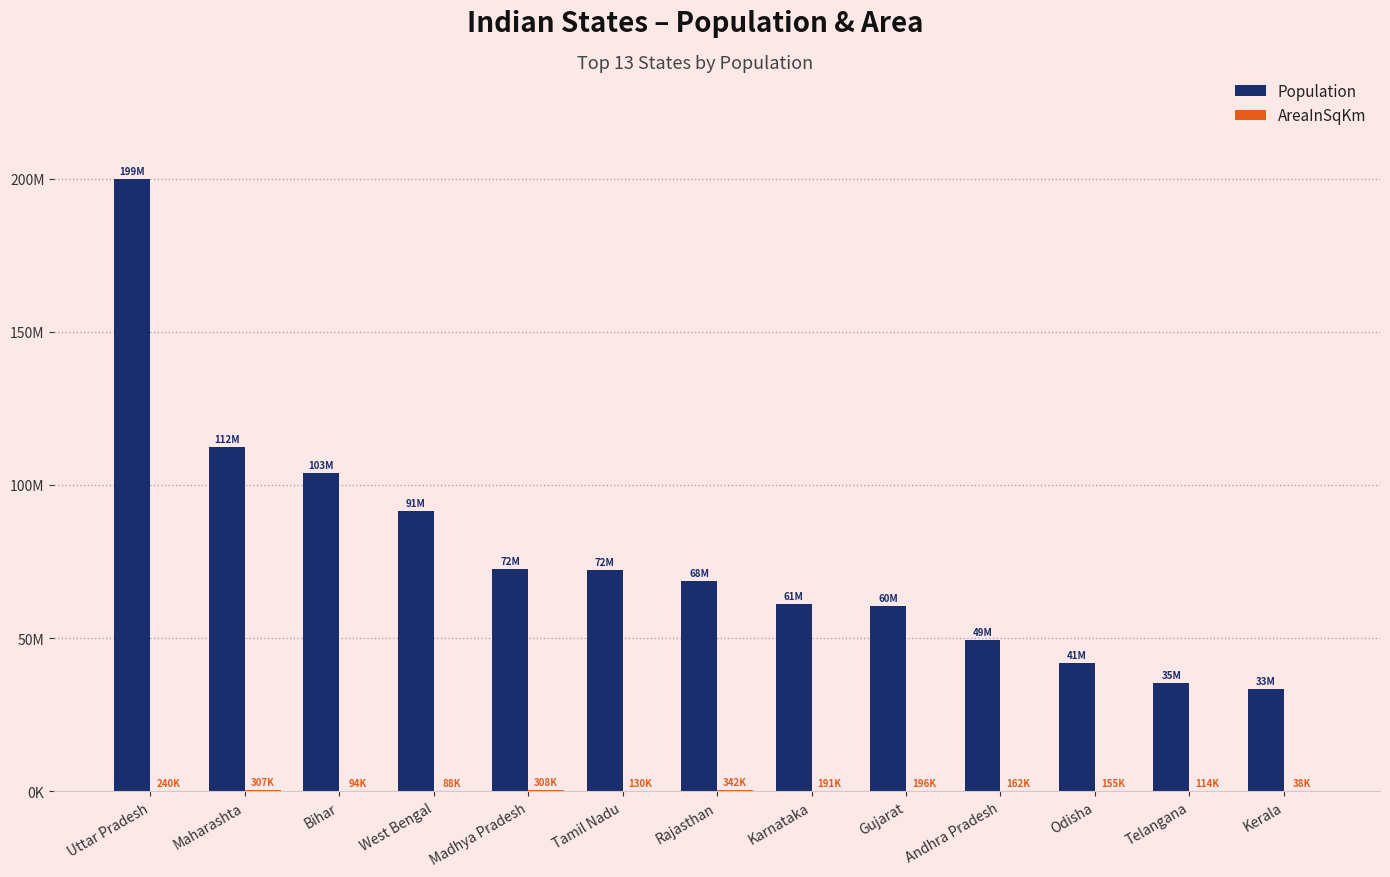

At how many categories does at least one series exceed 52987599?

9